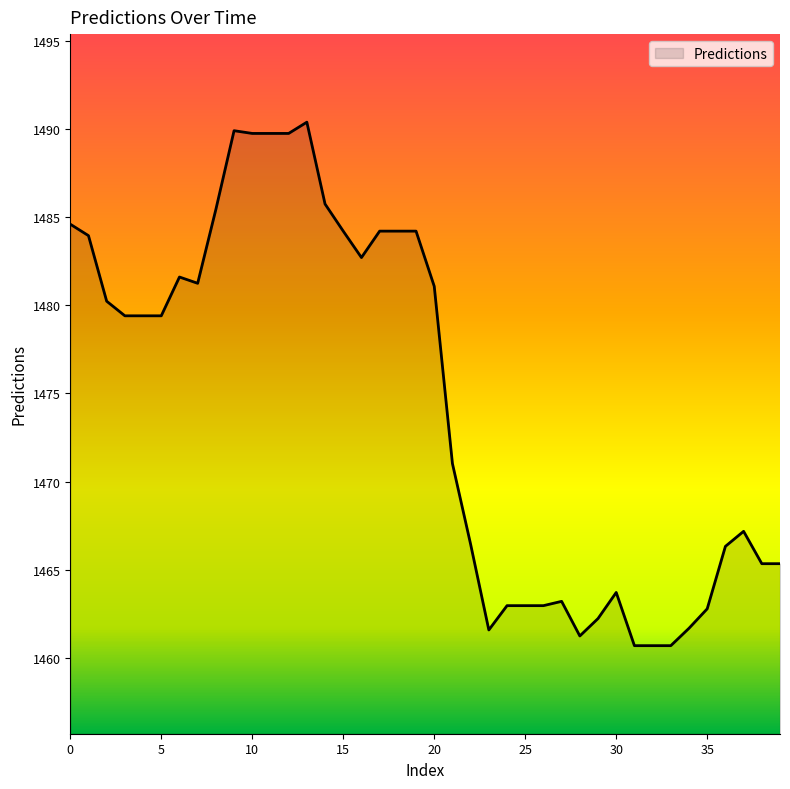

What is the difference between the maximum and minimum values?

29.7